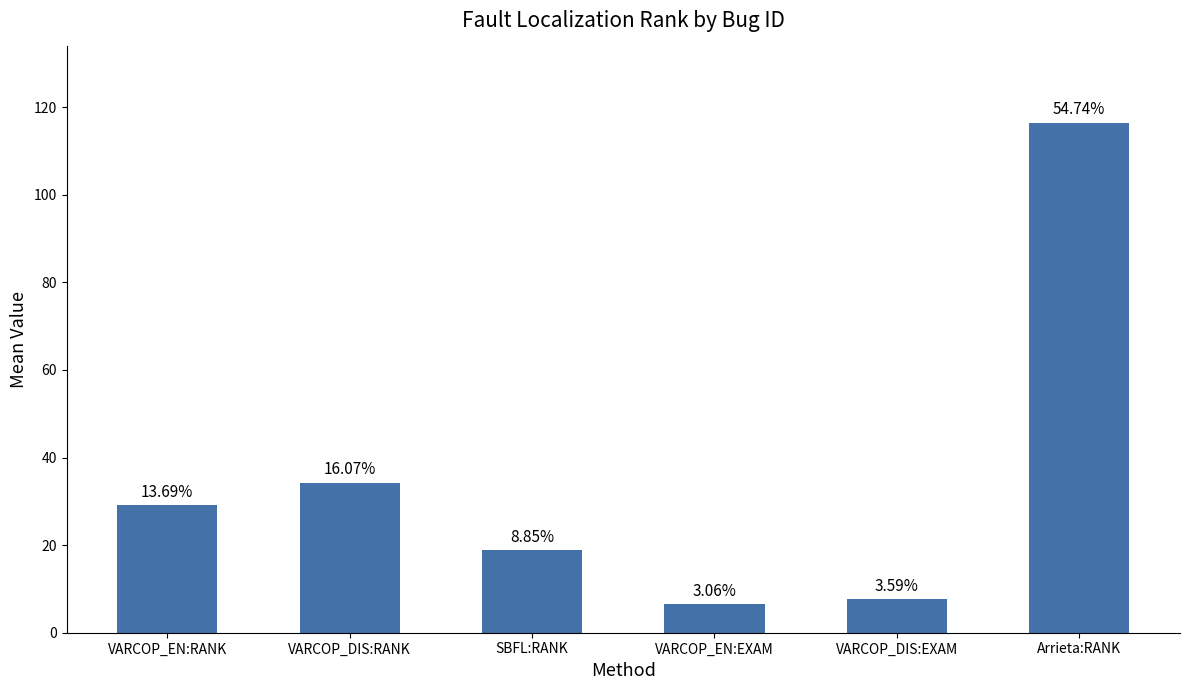

Does the chart contain any negative values?

No